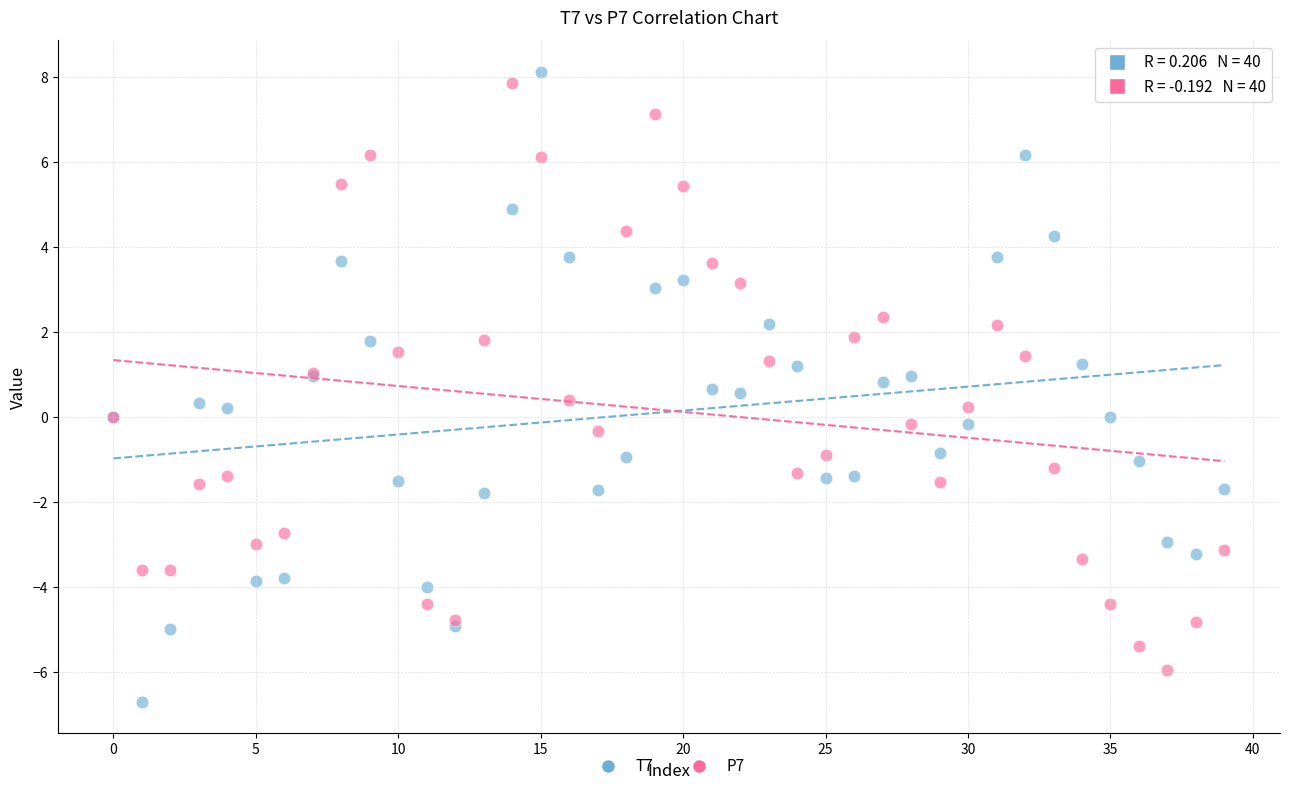

Which series contains the lowest Y value?

T7